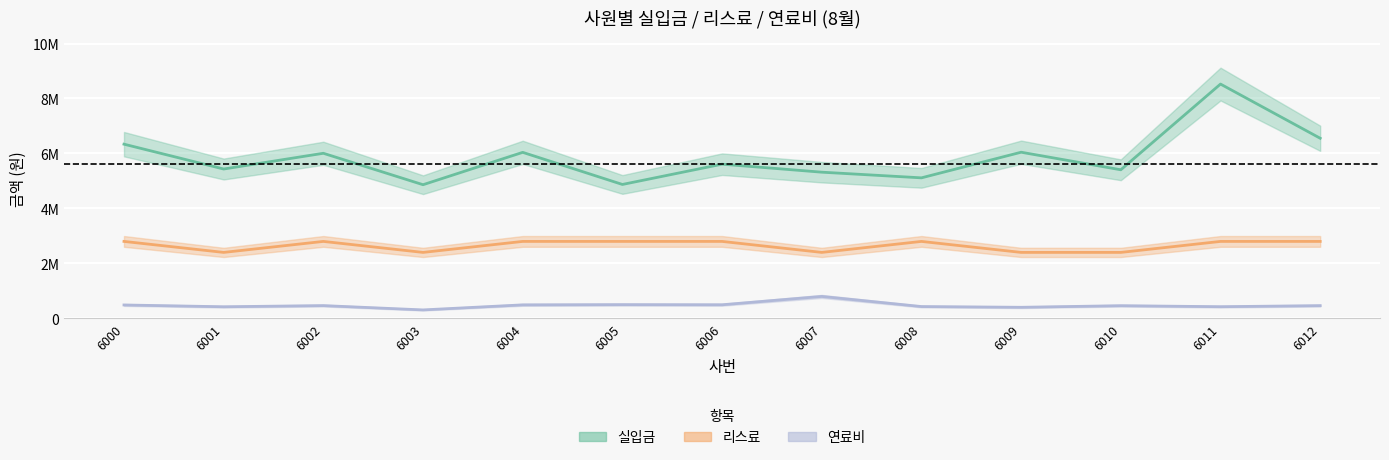

What is the maximum value shown in the chart?

8524420